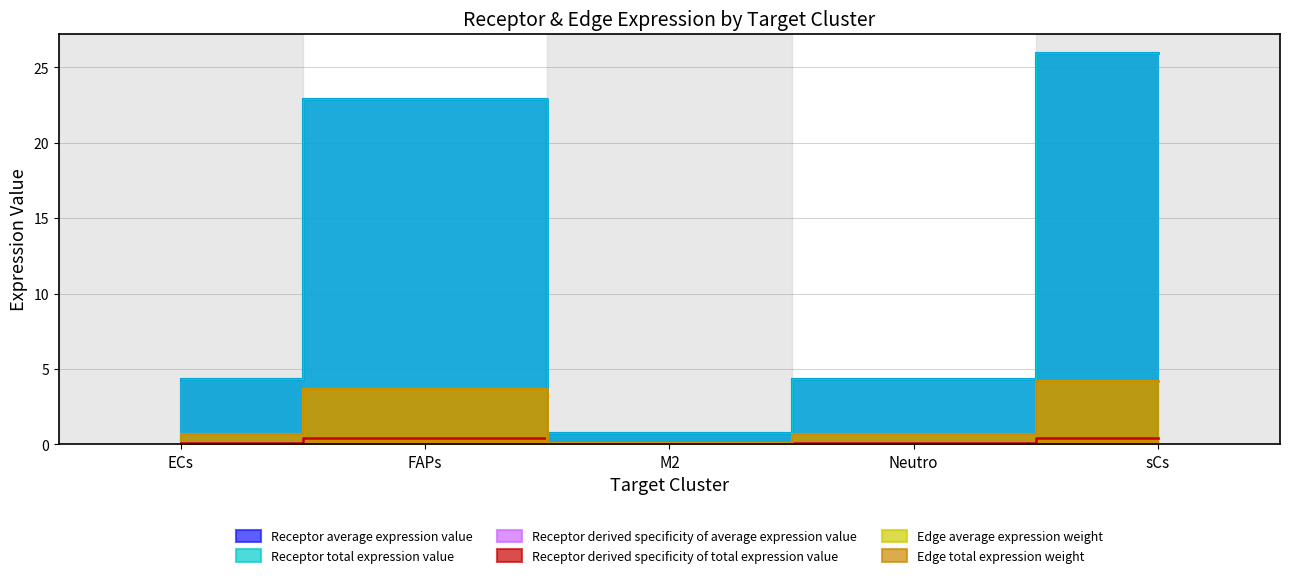

At how many categories does at least one series exceed 9?

2